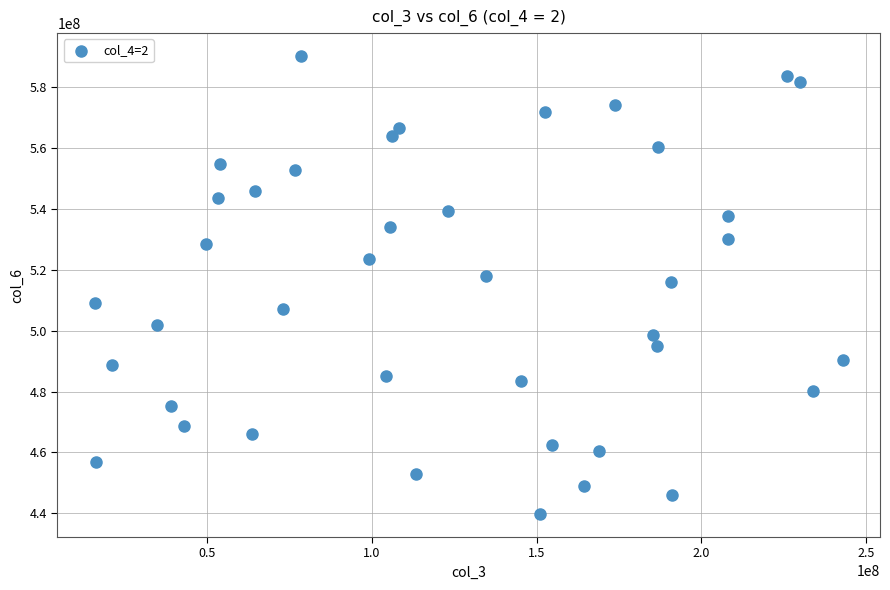

What is the range of X values (max minus min)?

226820560